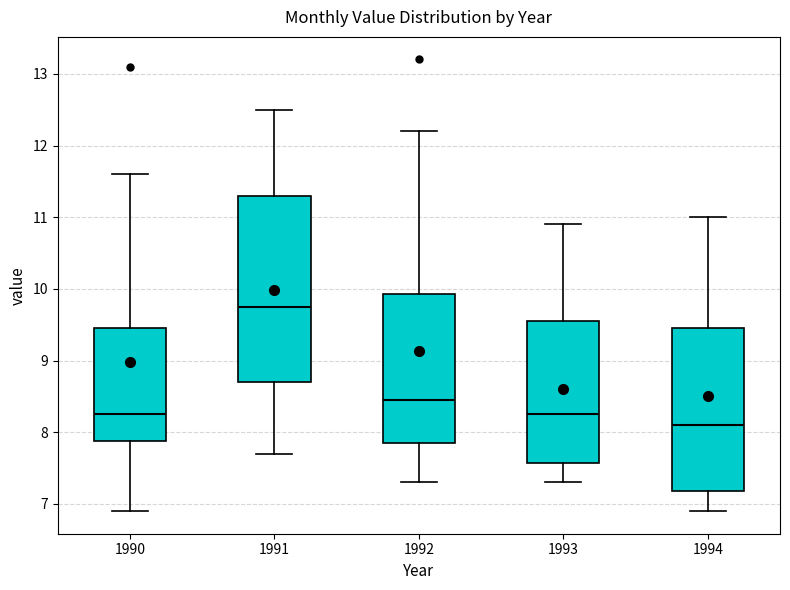

Reading left to right, transcribe this box plot: for each box, give where its median line is, the range the box spans, and where its two whiskers end, as read against the y-axis. The values are not printed on the chart, so give them approximately, as read against the axis.

1990: median 8.3, box 7.9 to 9.5, whiskers 6.9 to 11.6
1991: median 9.8, box 8.7 to 11.3, whiskers 7.7 to 12.5
1992: median 8.5, box 7.9 to 9.9, whiskers 7.3 to 12.2
1993: median 8.3, box 7.6 to 9.6, whiskers 7.3 to 10.9
1994: median 8.1, box 7.2 to 9.5, whiskers 6.9 to 11.0